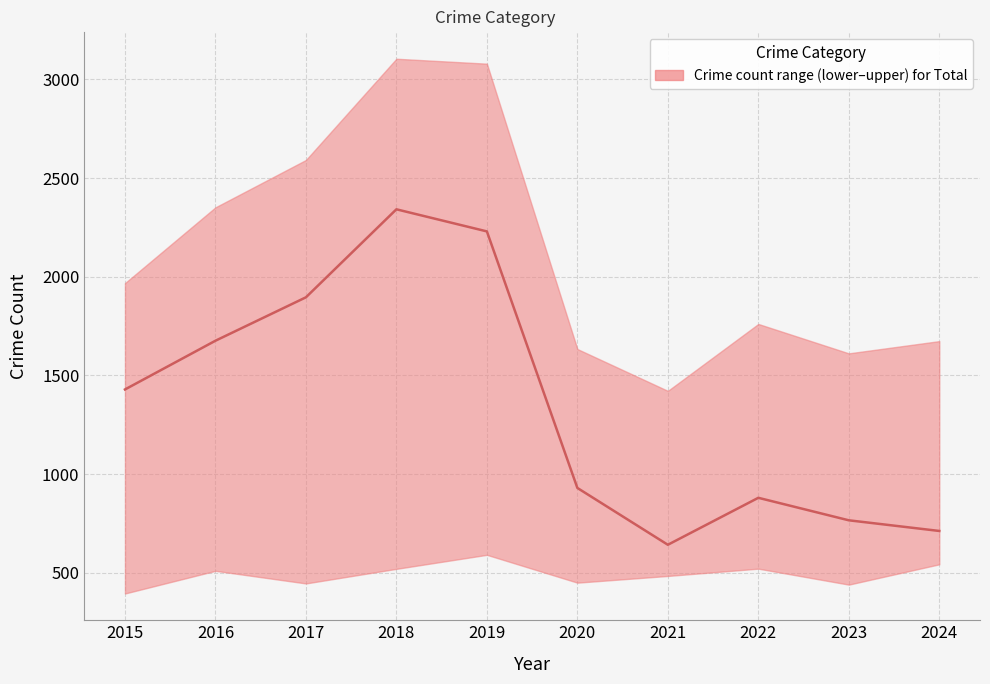

Where is the first local maximum?

2018